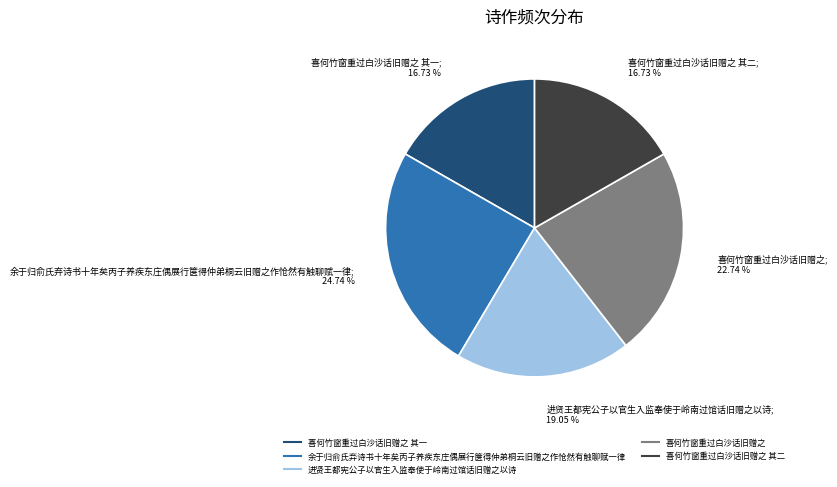

To the nearest percent, what is the average slice percentage?

20%